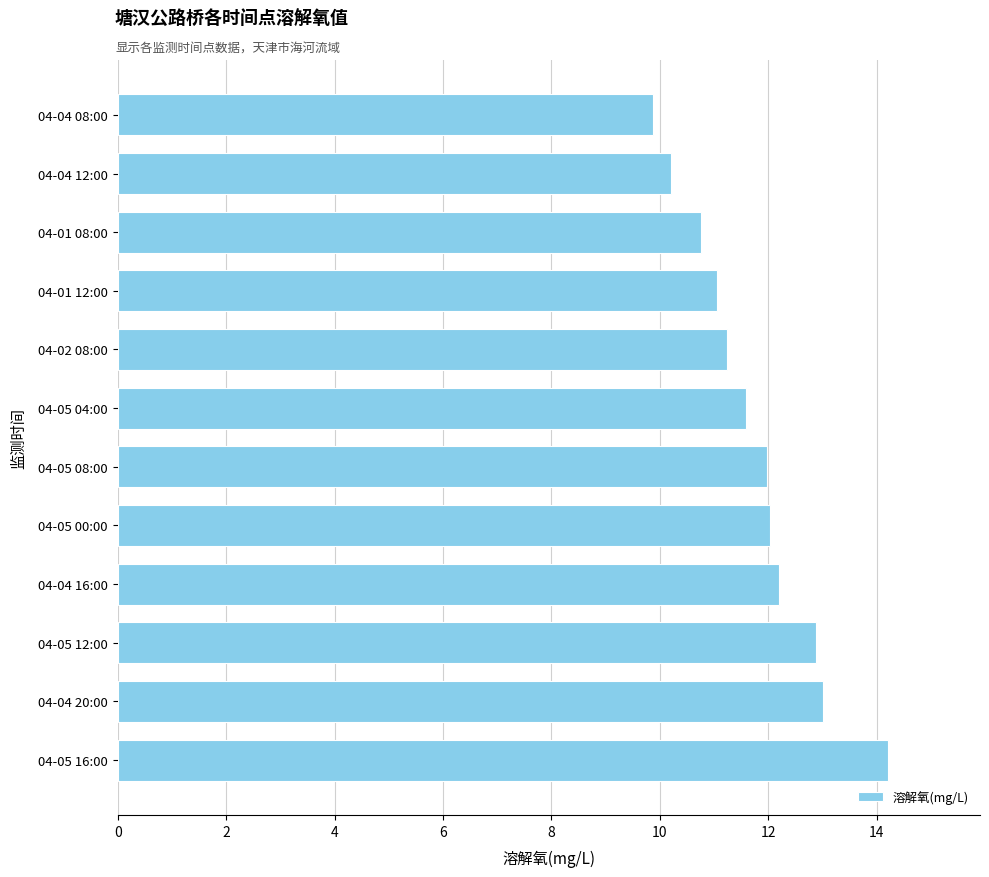

Which has a higher value, 04-01 12:00 or 04-05 12:00?

04-05 12:00